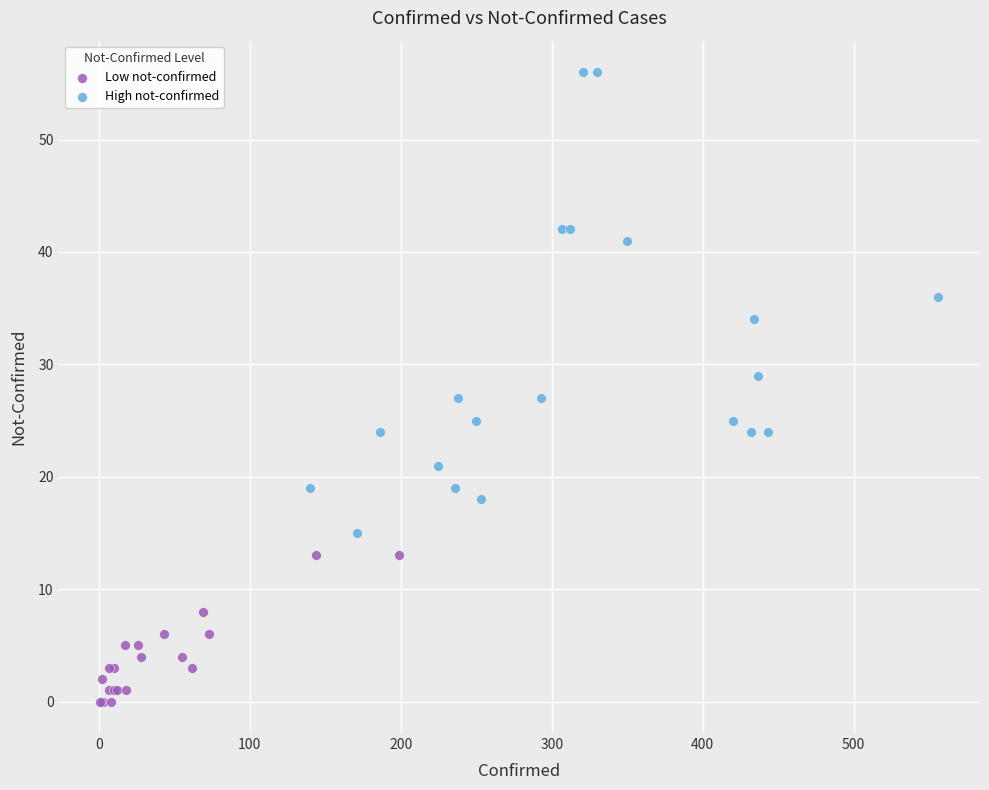

What are all the series names shown in the legend?

Low not-confirmed, High not-confirmed